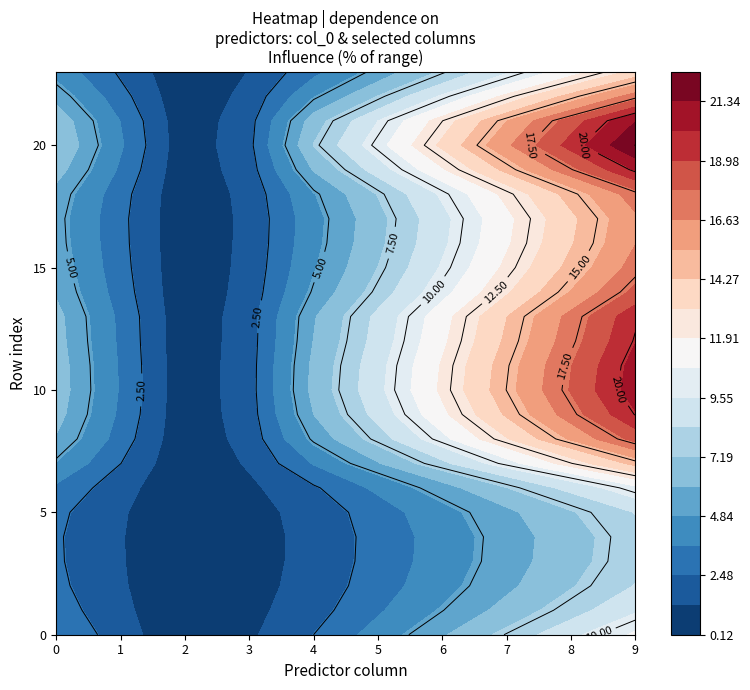

The 3 series shows 2.0 at 12. True or false?

True